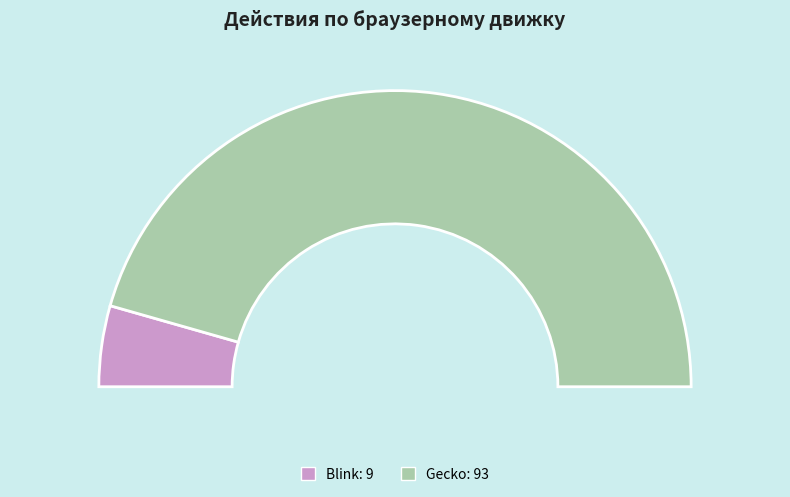

Do Blink and Gecko together represent more than half of the pie?

Yes